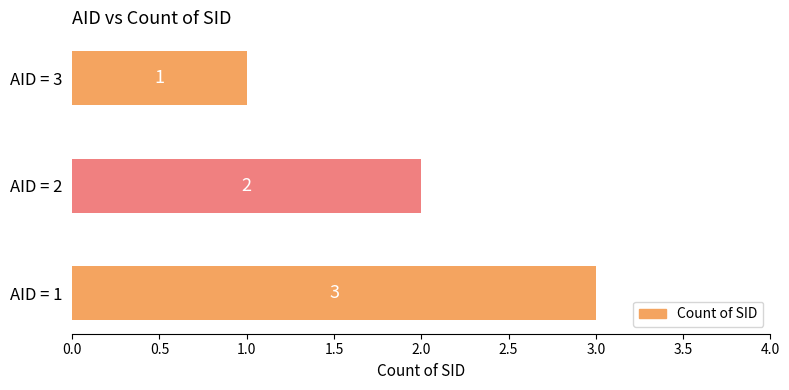

Rank the categories by value from highest to lowest.

AID = 1, AID = 2, AID = 3